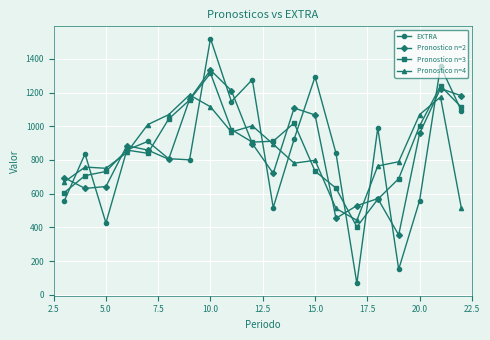

True or false: Pronostico n=2 and Pronostico n=4 intersect in this chart.

True